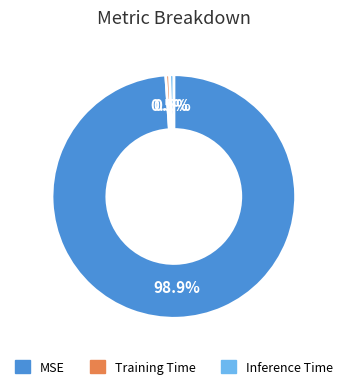

True or false: MSE accounts for 99% of the total.

True